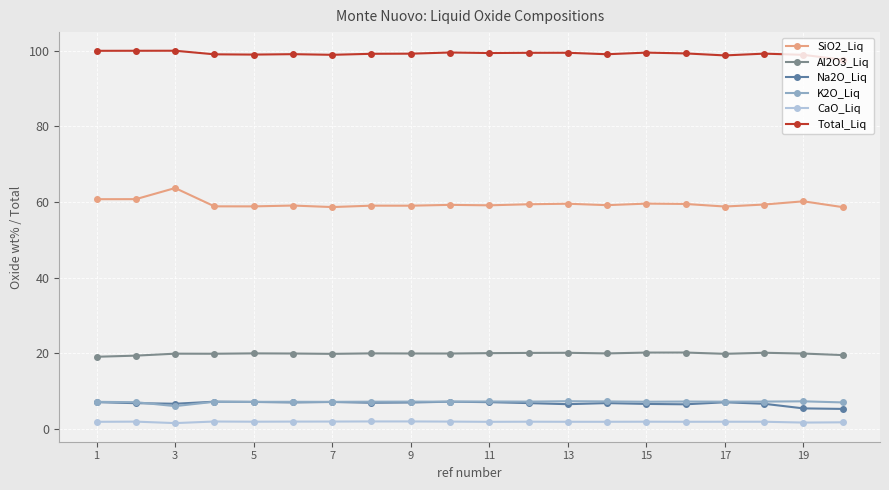

What is the average value of the Na2O_Liq series?

6.8